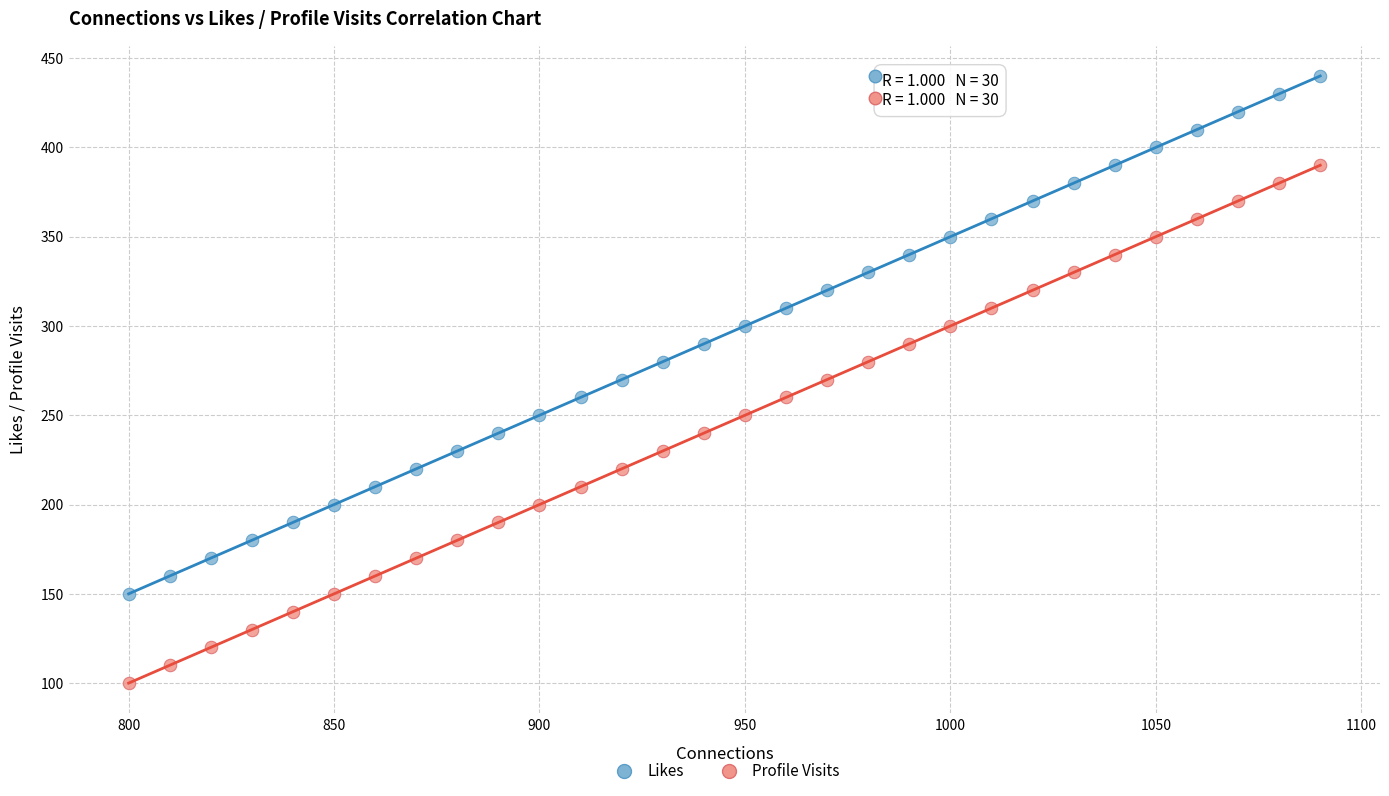

Which series contains the lowest Y value?

Profile Visits